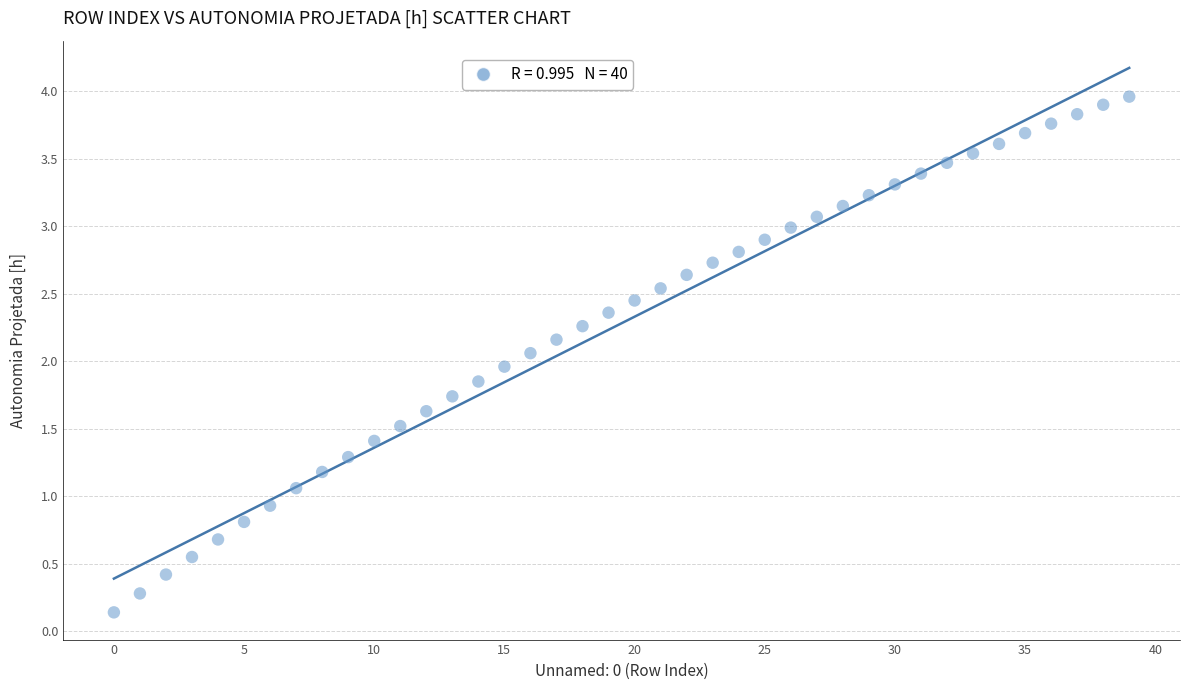

What is the range of Y values (max minus min)?

3.8